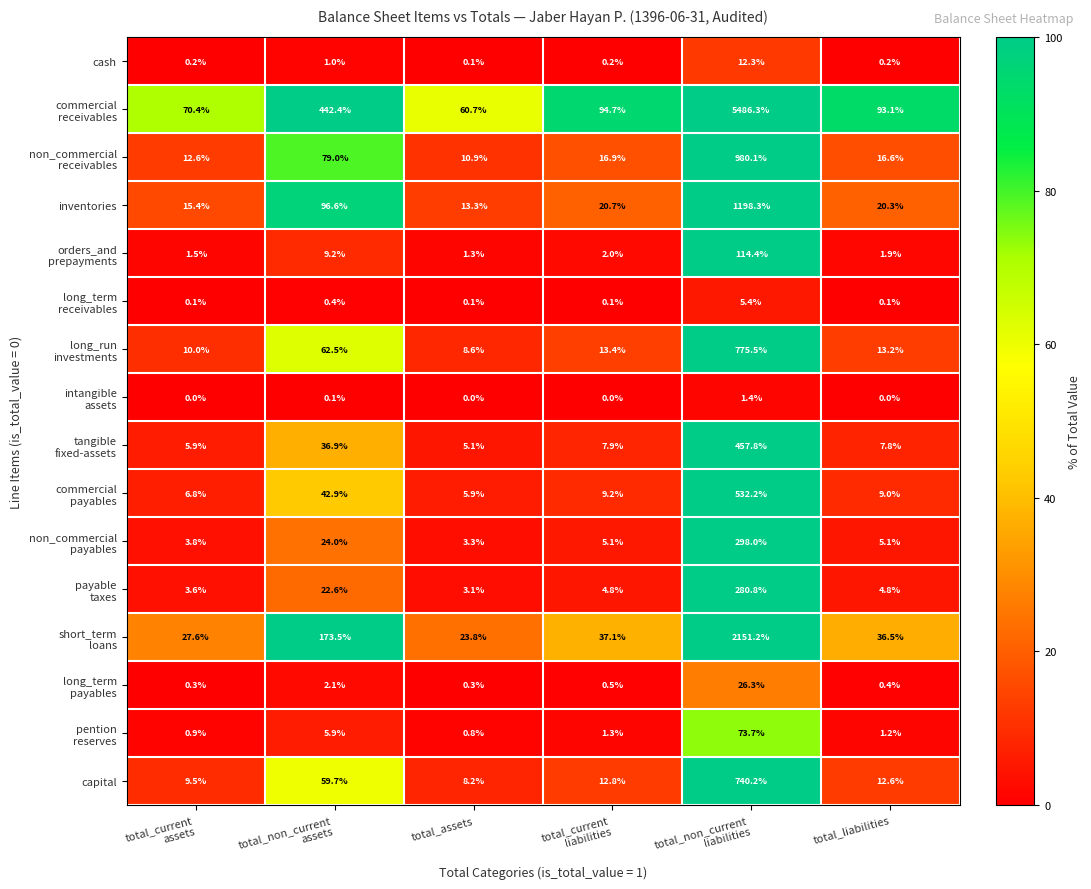

What is the difference between the maximum and minimum values in the inventories series?

1185.0